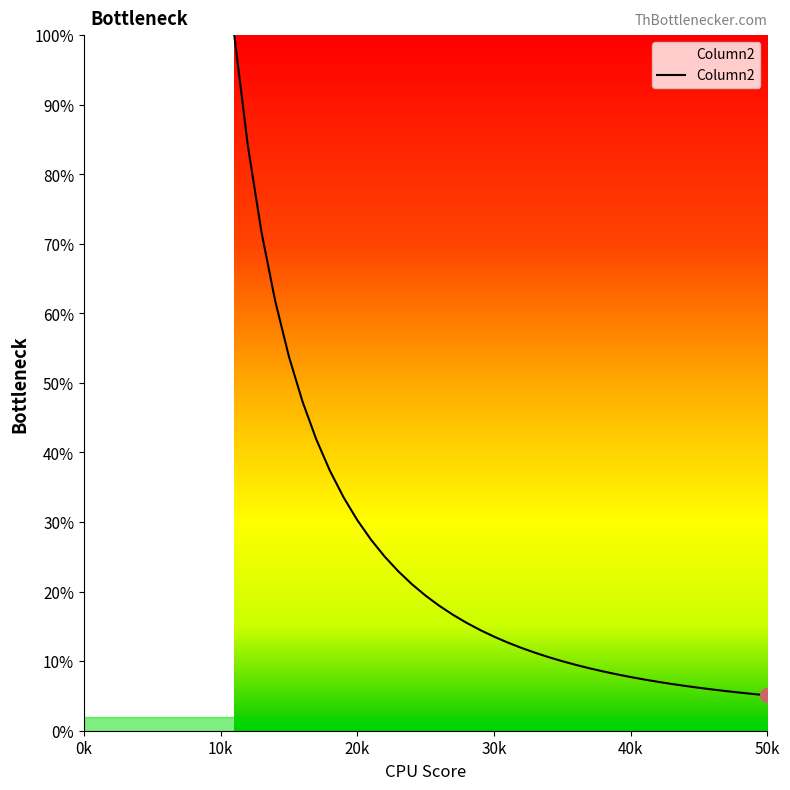

What is the greatest value displayed?

100.0